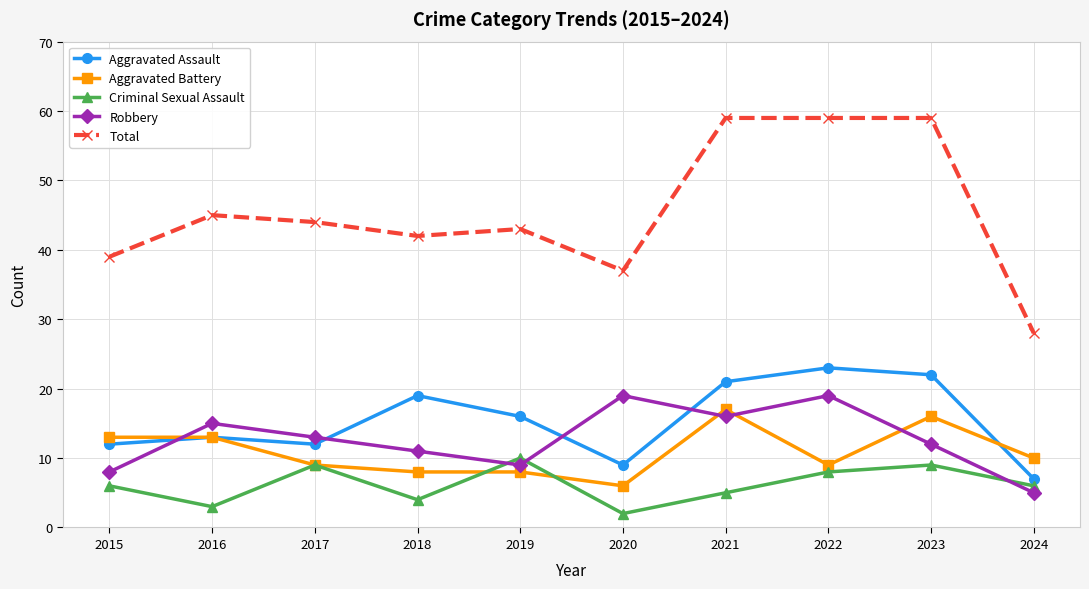

Reading right to left, what are all the values shown in this chart?

Aggravated Assault: 7	22	23	21	9	16	19	12	13	12
Aggravated Battery: 10	16	9	17	6	8	8	9	13	13
Criminal Sexual Assault: 6	9	8	5	2	10	4	9	3	6
Robbery: 5	12	19	16	19	9	11	13	15	8
Total: 28	59	59	59	37	43	42	44	45	39